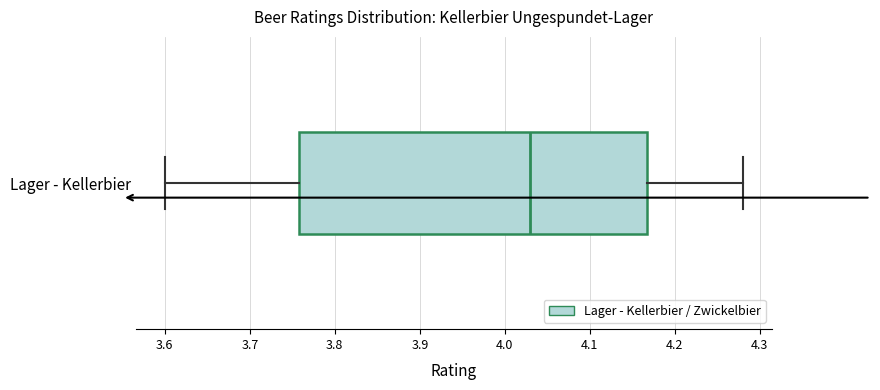

Read this box plot against the x-axis: the position of the median line, the range covered by the box, and the ends of both whiskers. The values are not printed on the chart, so give them approximately, as read against the axis.

median 4.03, box 3.76 to 4.17, whiskers 3.60 to 4.28